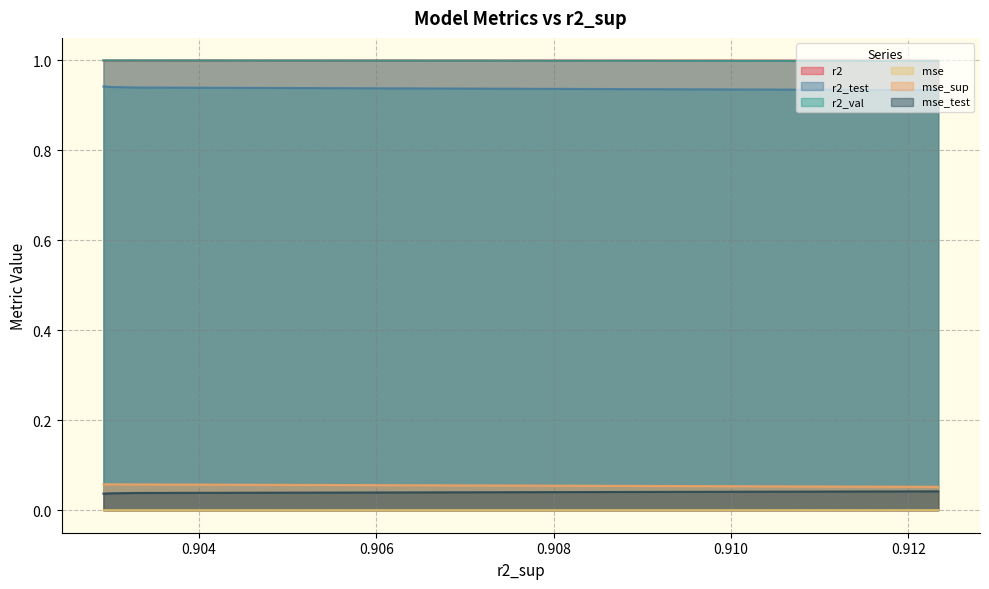

Which series has the largest range (max minus min)?

r2_test